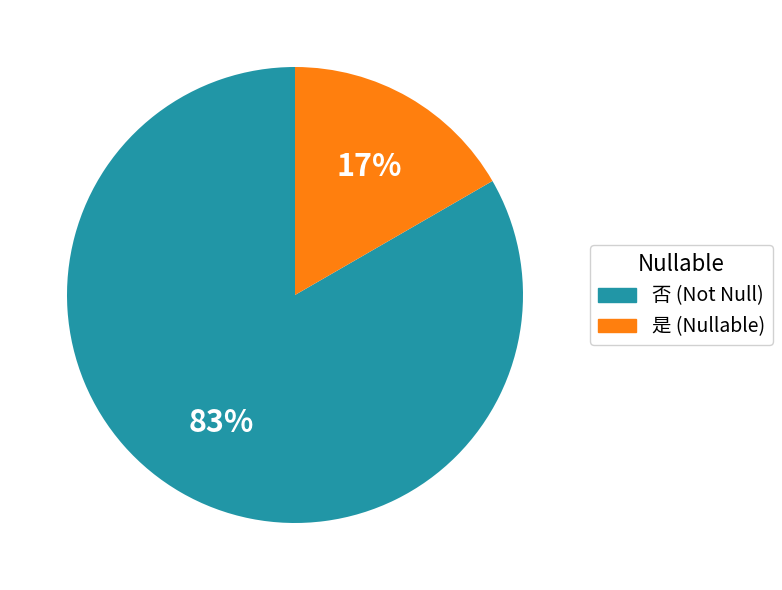

Is it true that 是 (Nullable) is 8% of the pie?

False